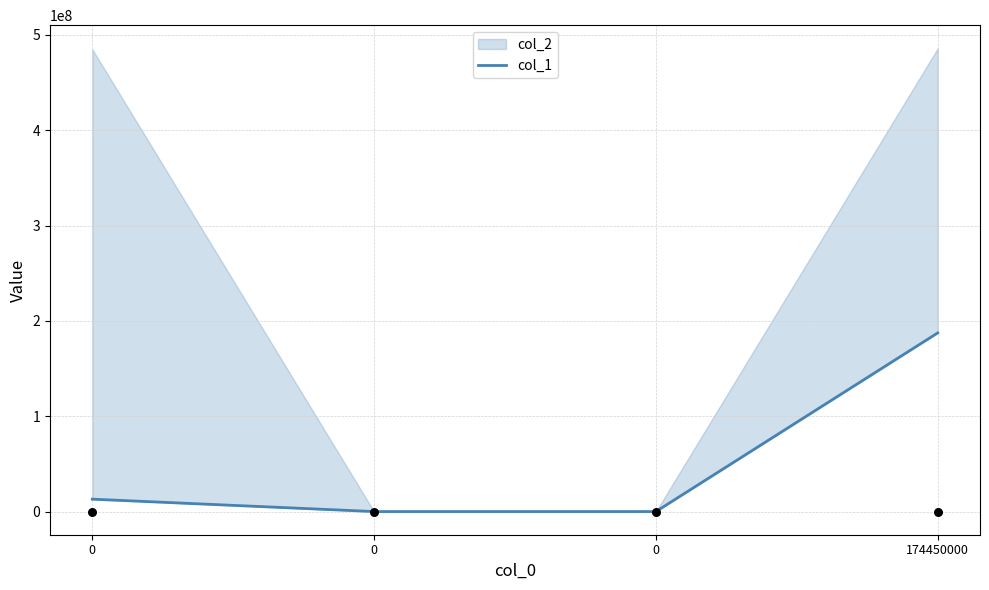

Which has a higher value, 0 or 174450000?

174450000